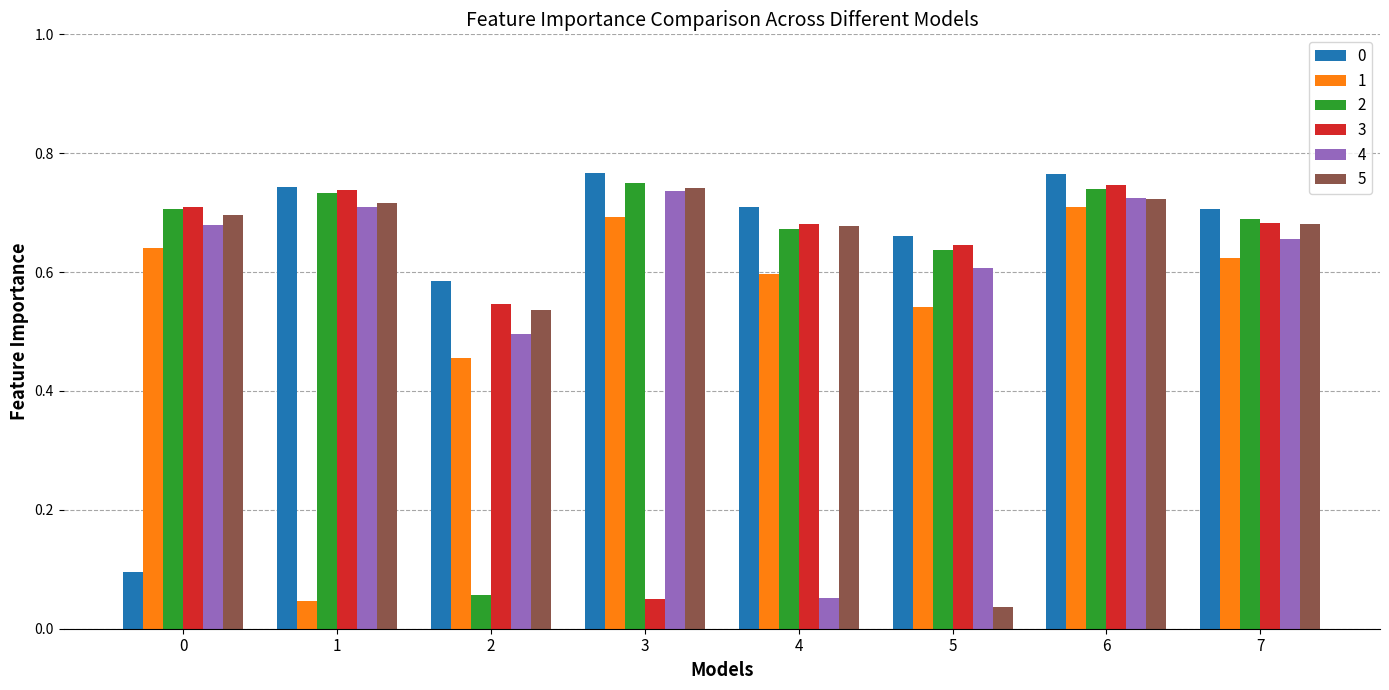

What is the sum of all 3 values?

4.8